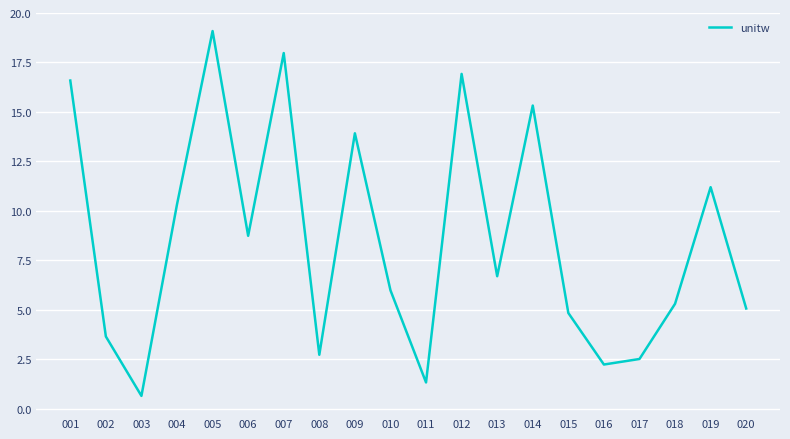

What is the sum of the values at 013 and 019?

17.9